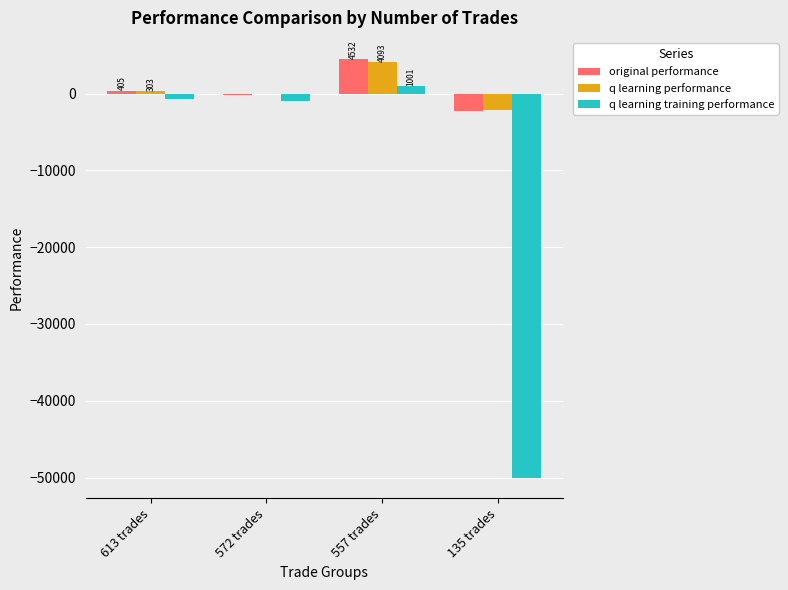

At which category is the sum across all series the highest?

557 trades